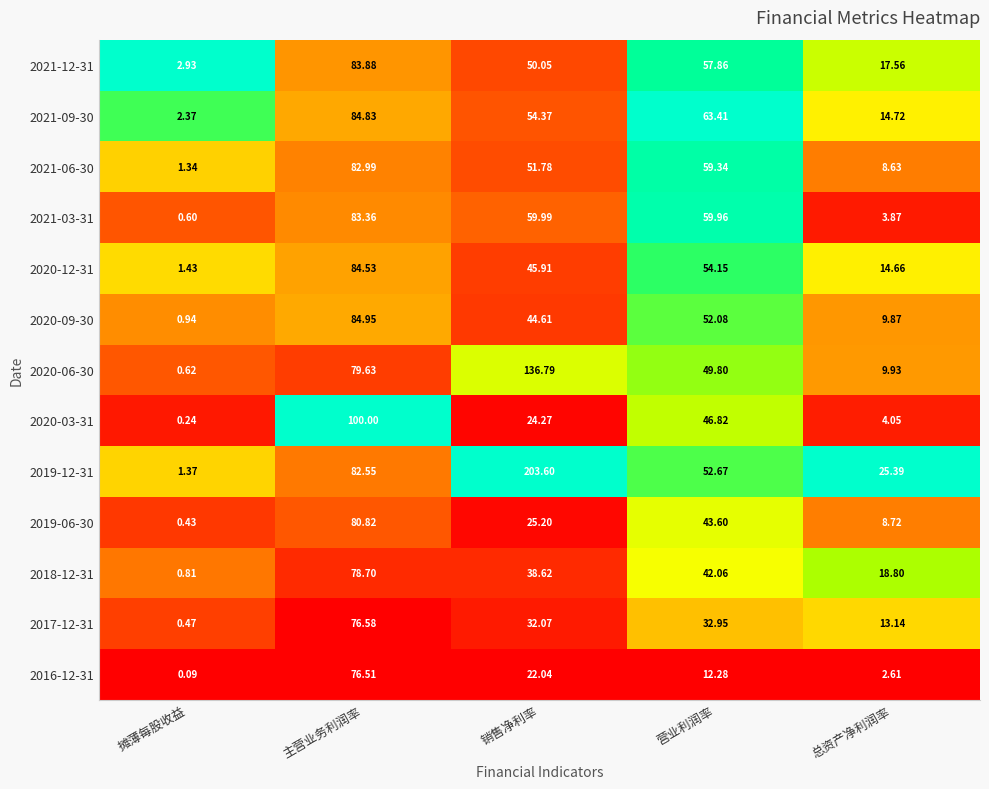

At which label does 2021-03-31 first exceed 59?

主营业务利润率